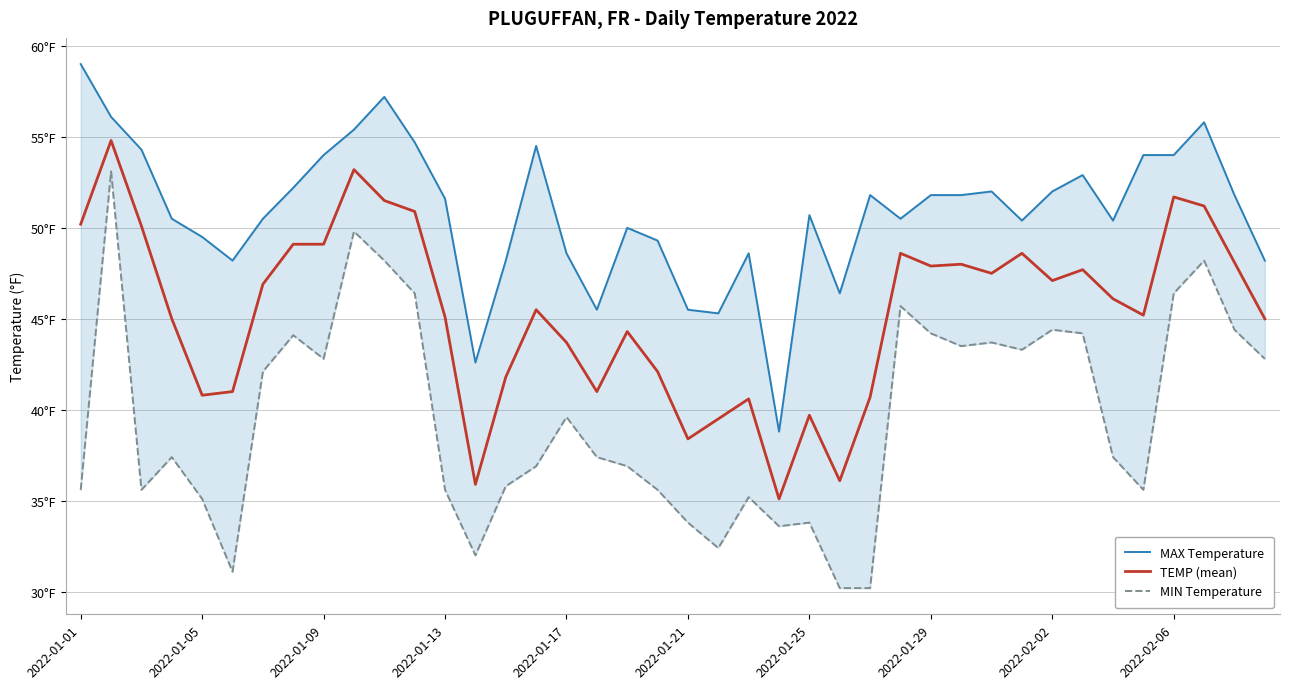

List the series in order of their peak value, lowest first.

MIN Temperature, TEMP (mean), MAX Temperature